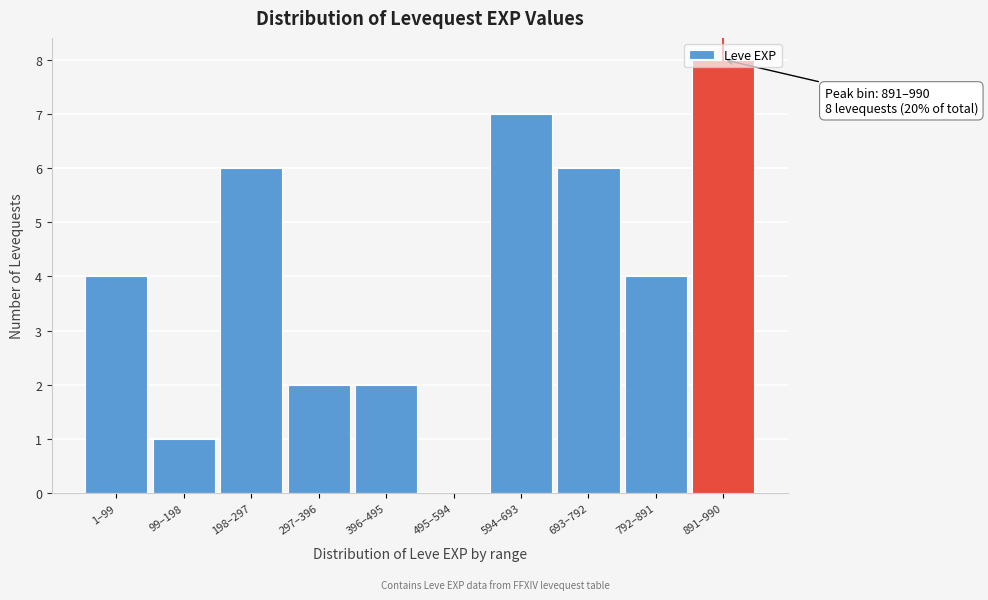

The value at 396–495 is 2. True or false?

True